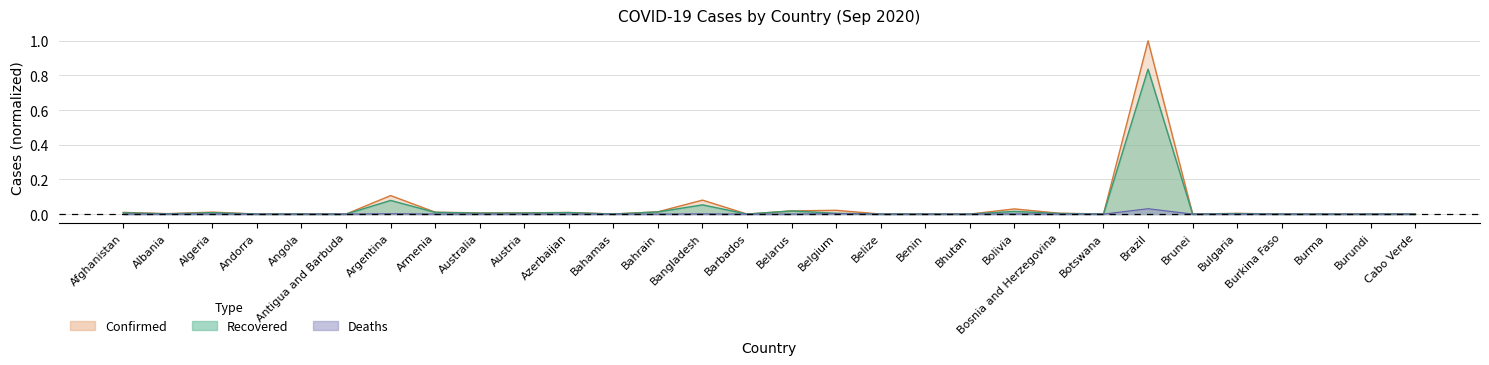

Which series has the largest range (max minus min)?

Confirmed